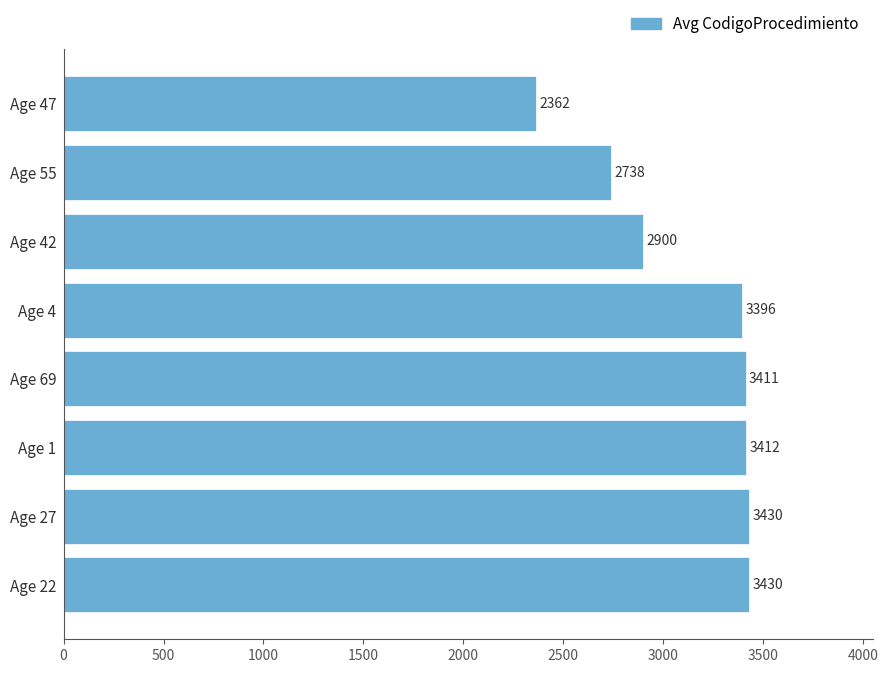

The chart shows a value of 3430.0 at Age 22. True or false?

True